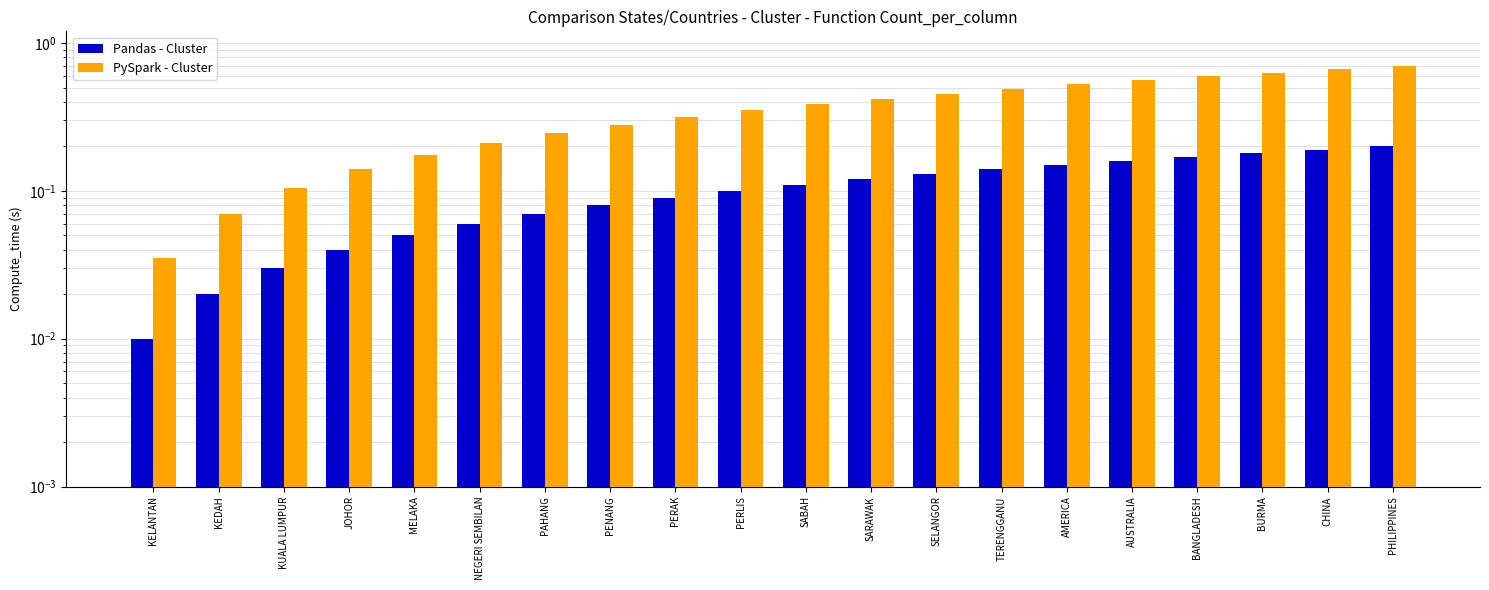

What is the total value across all series at MELAKA?

0.2